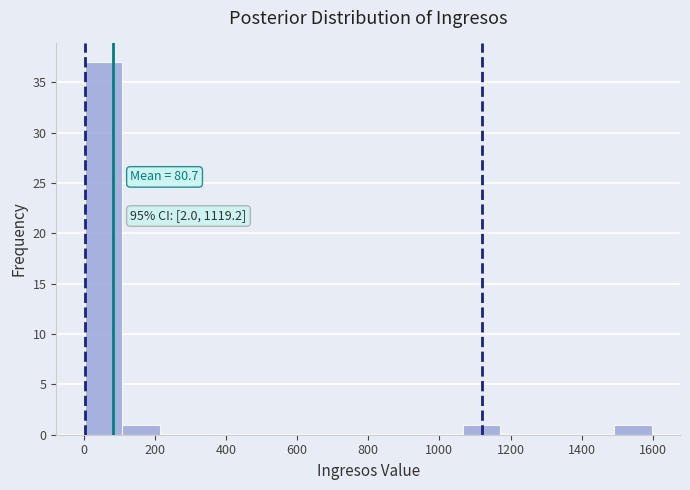

Over which range of the x-axis is the bar tallest?

0 to 100